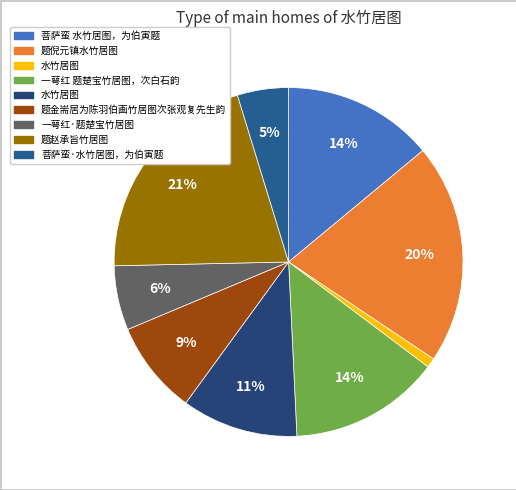

Which slice is the largest?

题赵承旨竹居图